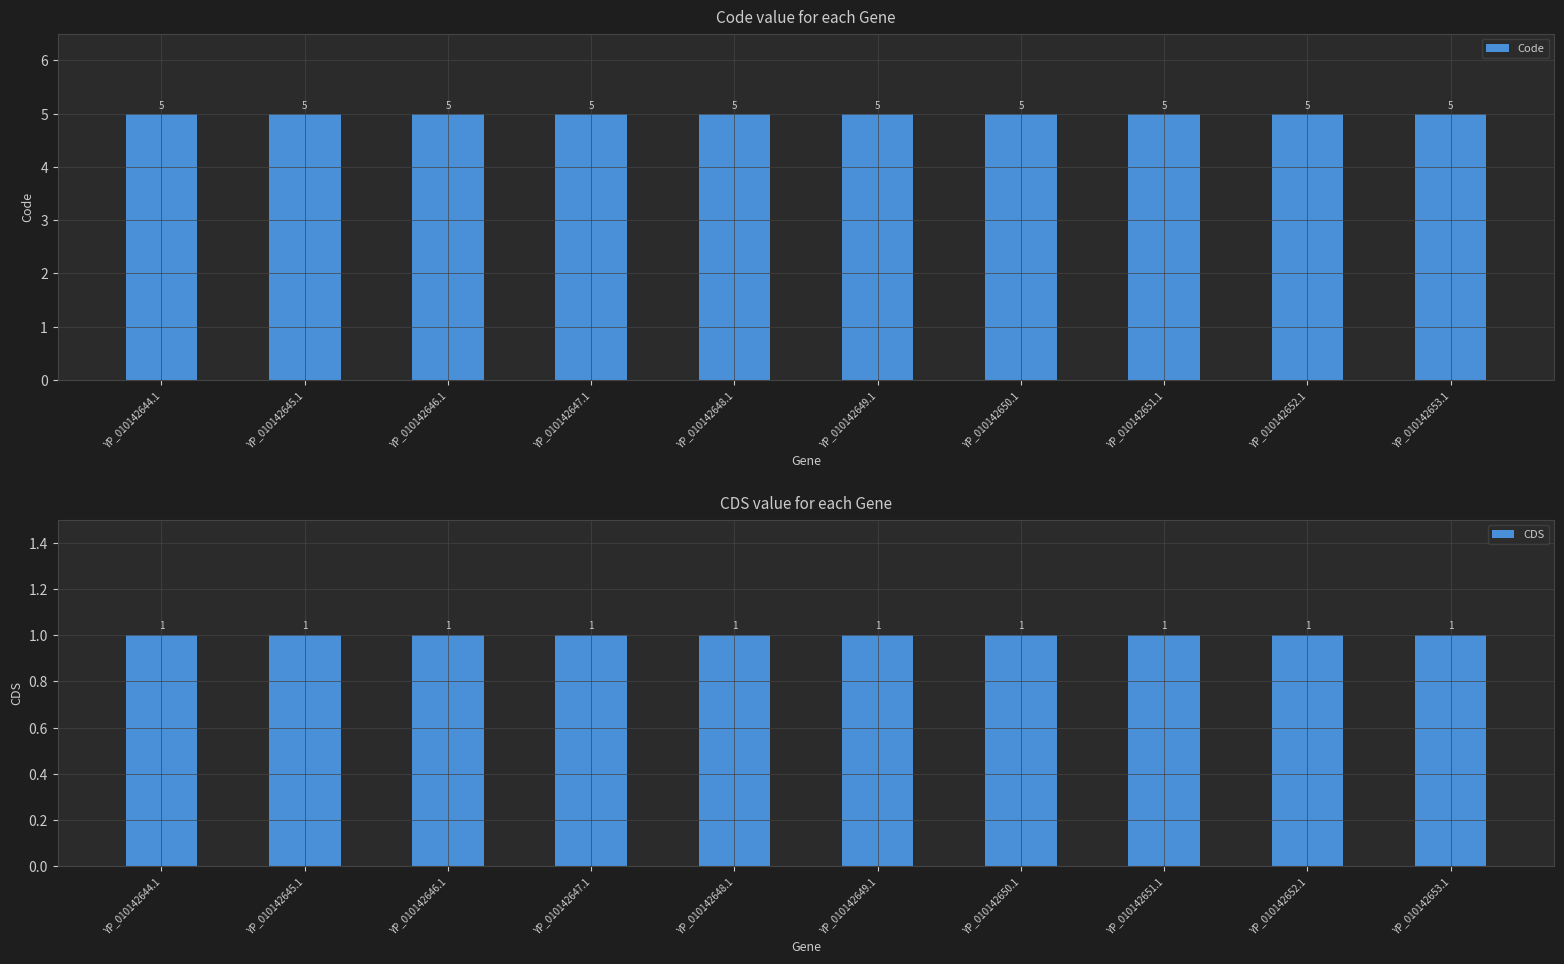

Reading right to left, what are all the values shown in this chart?

Code: 5	5	5	5	5	5	5	5	5	5
CDS: 1	1	1	1	1	1	1	1	1	1